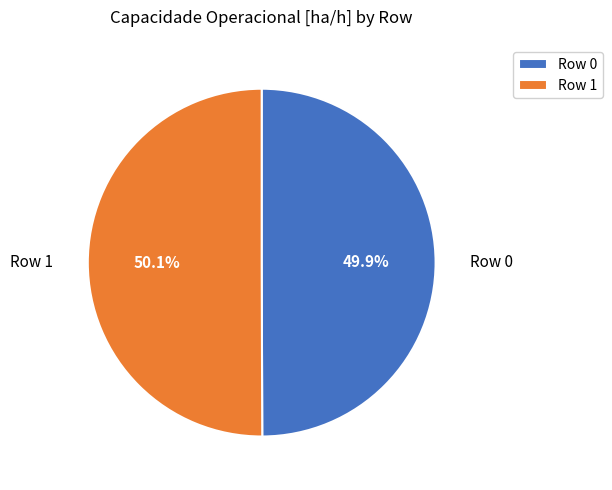

Count the number of slices in the pie.

2